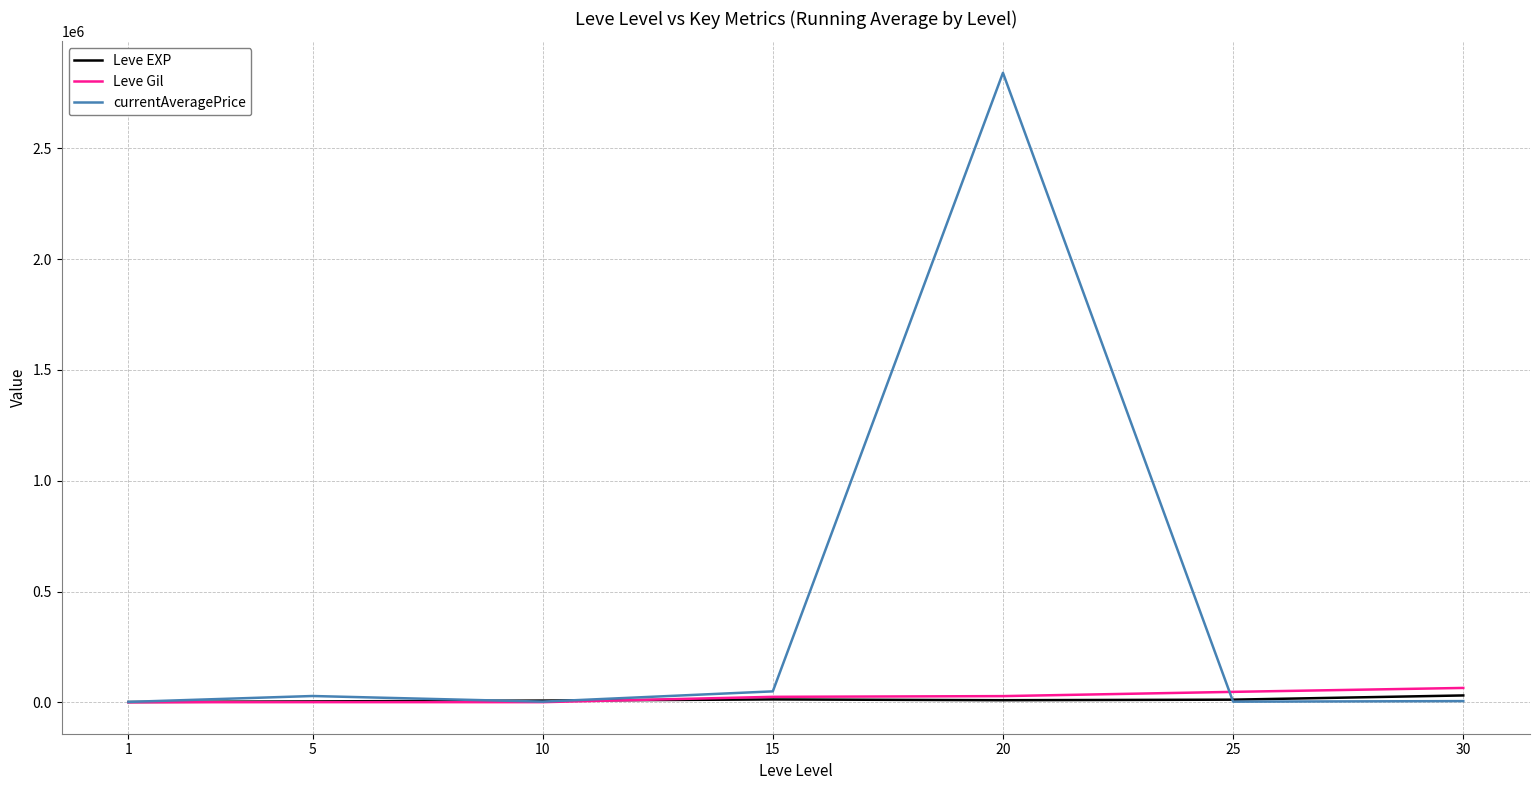

What is the average value of the Leve Gil series?

23837.1